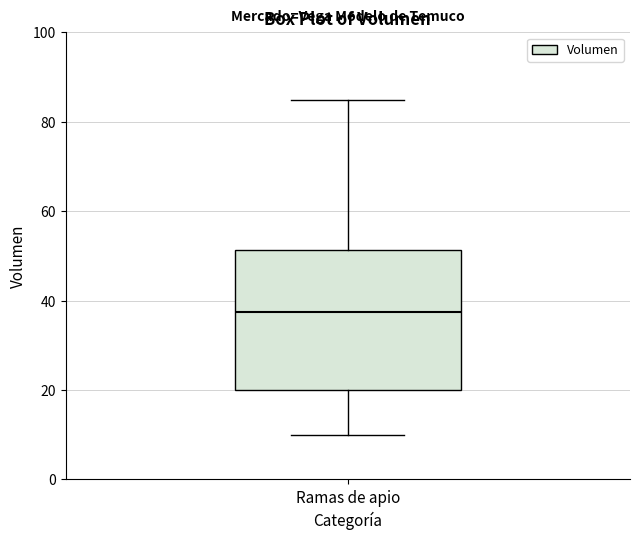

Read this box plot against the y-axis: the position of the median line, the range covered by the box, and the ends of both whiskers. The values are not printed on the chart, so give them approximately, as read against the axis.

median 38, box 20 to 52, whiskers 10 to 86